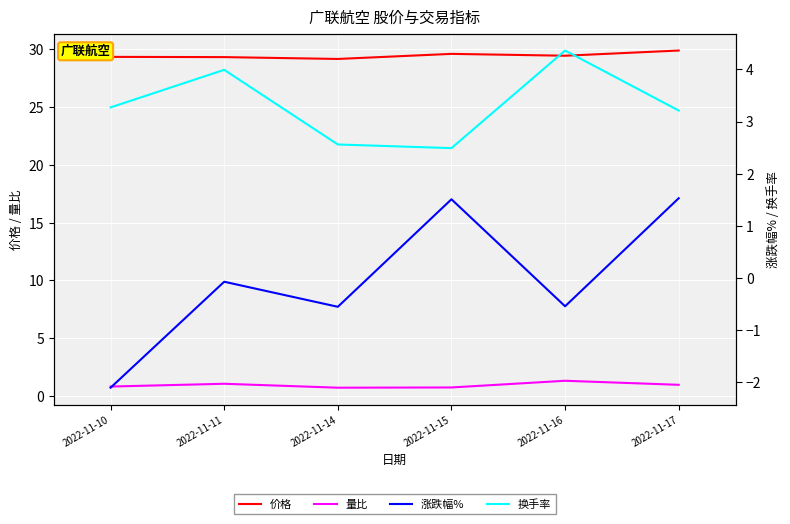

What is the maximum value shown in the chart?

29.9